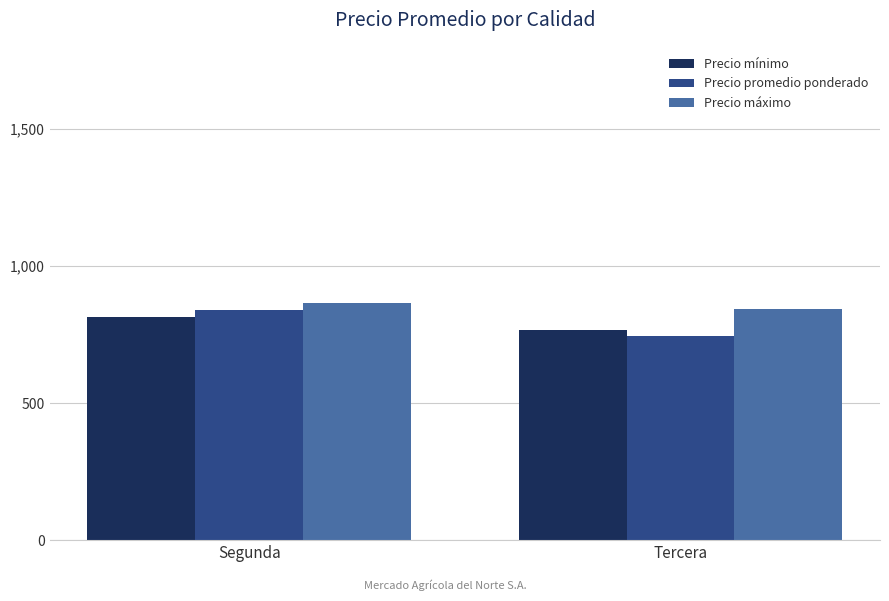

How many values in the Precio promedio ponderado series are below 839?

1